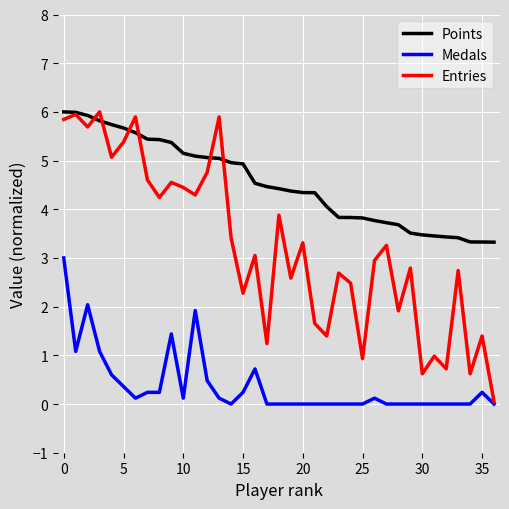

Which series has the widest spread of values?

Entries